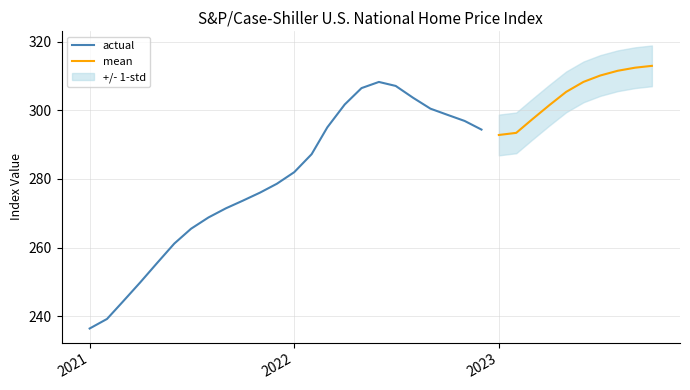

Rank the categories by value from highest to lowest.

2023-10-01, 2023-09-01, 2023-08-01, 2023-07-01, 2023-06-01, 2022-06-01, 2022-07-01, 2022-05-01, 2023-05-01, 2022-08-01, 2022-04-01, 2023-04-01, 2022-09-01, 2022-10-01, 2023-03-01, 2022-11-01, 2022-03-01, 2022-12-01, 2023-02-01, 2023-01-01, 2022-02-01, 2022-01-01, 2021-12-01, 2021-11-01, 2021-10-01, 2021-09-01, 2021-08-01, 2021-07-01, 2021-06-01, 2021-05-01, 2021-04-01, 2021-03-01, 2021-02-01, 2021-01-01